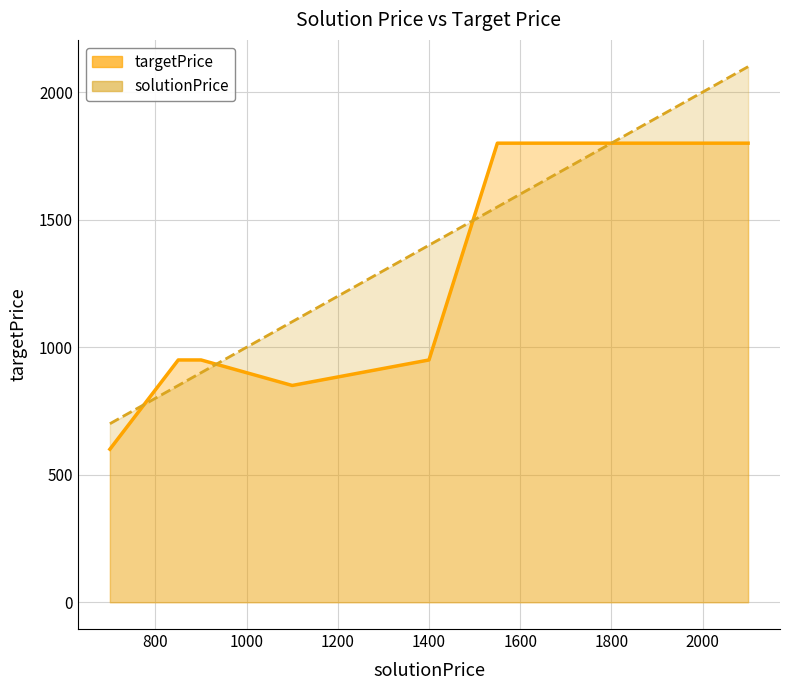

At which label does solutionPrice reach its minimum?

700